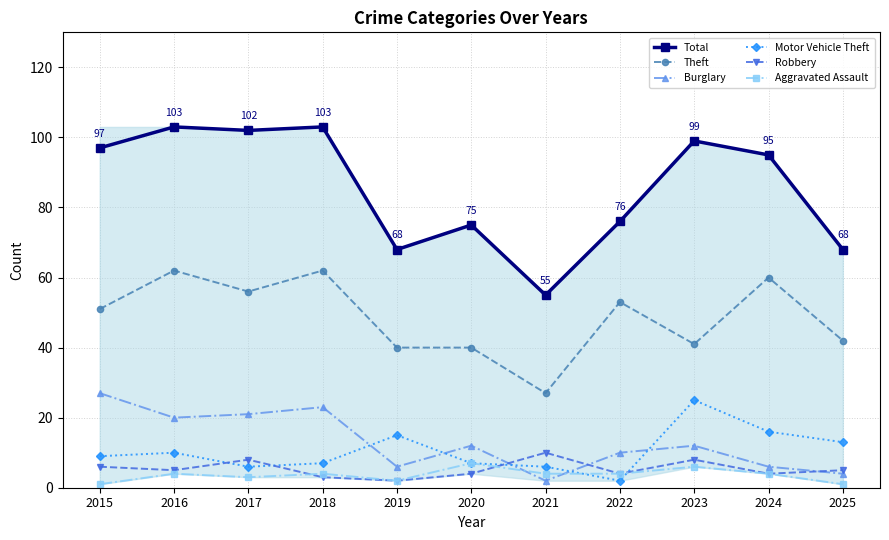

Reading left to right, list all the values displayed in this chart.

Total: 97	103	102	103	68	75	55	76	99	95	68
Theft: 51	62	56	62	40	40	27	53	41	60	42
Burglary: 27	20	21	23	6	12	2	10	12	6	4
Motor Vehicle Theft: 9	10	6	7	15	7	6	2	25	16	13
Robbery: 6	5	8	3	2	4	10	4	8	4	5
Aggravated Assault: 1	4	3	4	2	7	4	4	6	4	1